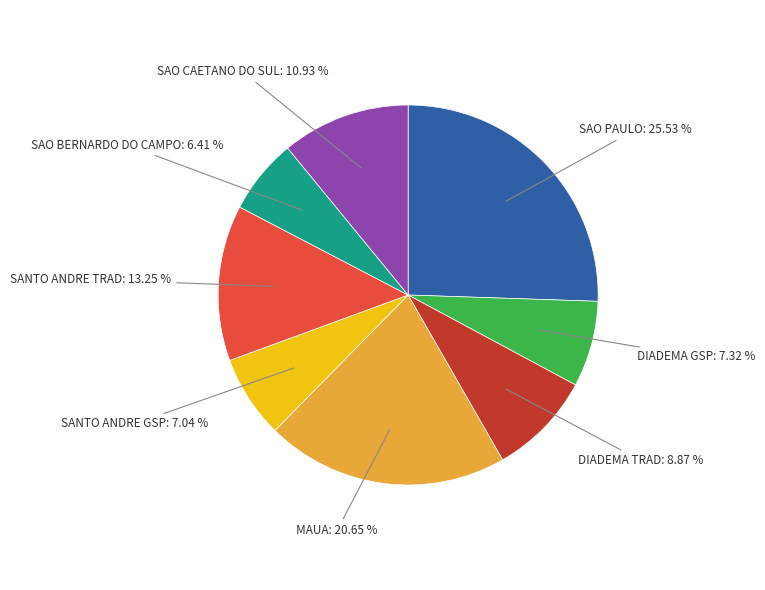

Is there any slice that represents more than half of the pie?

No